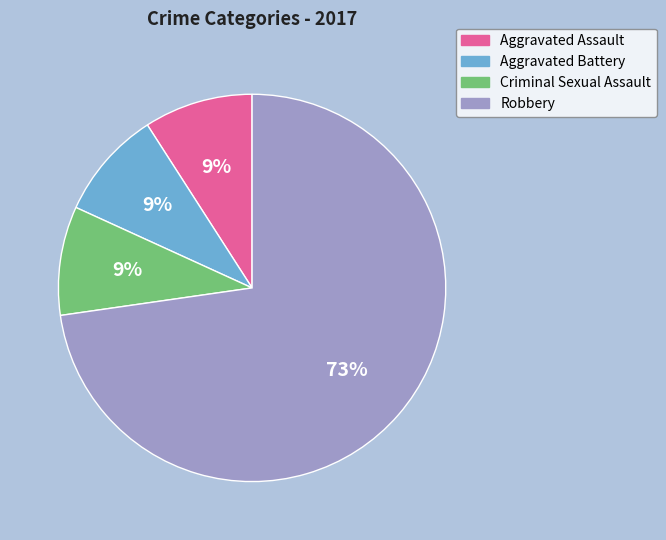

Is it true that Robbery is 73% of the pie?

True